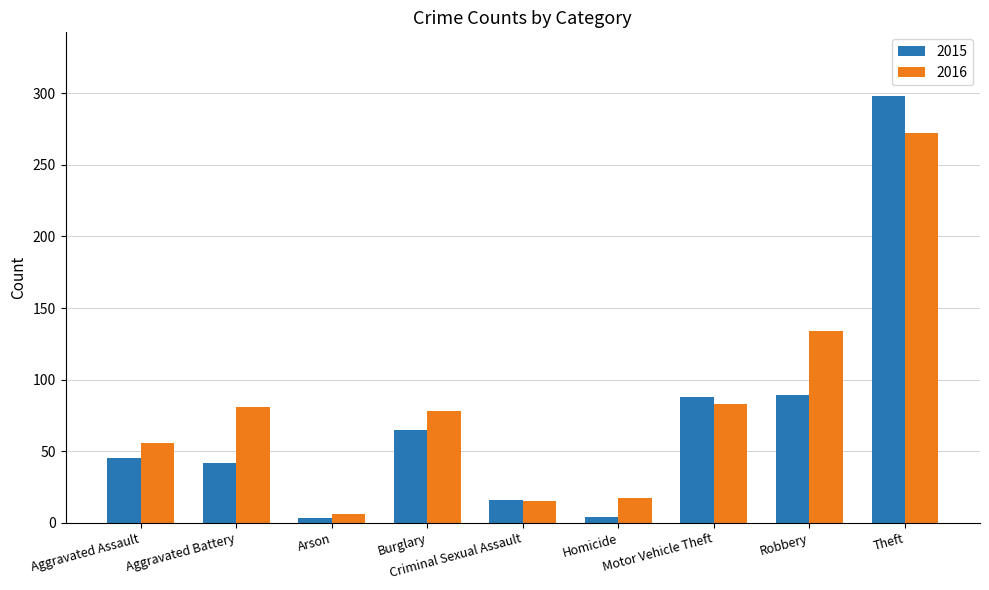

The 2015 series shows 89 at Robbery. True or false?

True